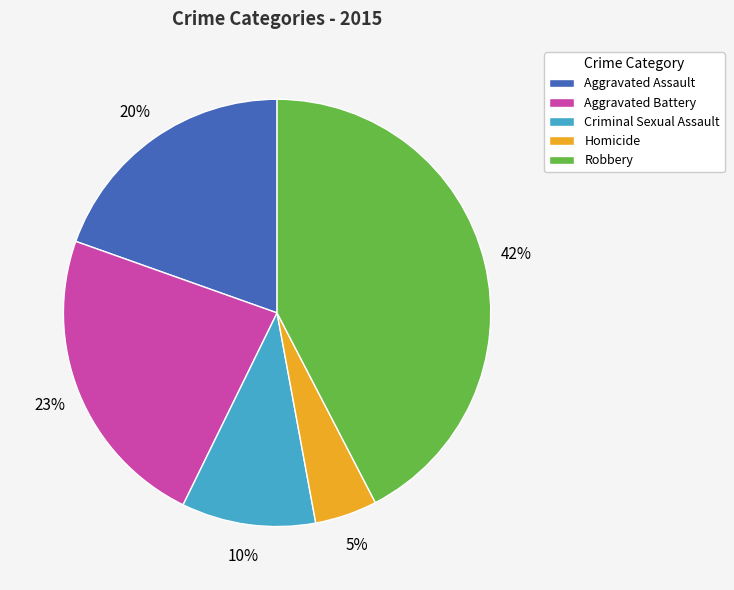

The Homicide slice represents 18% of the pie. True or false?

False